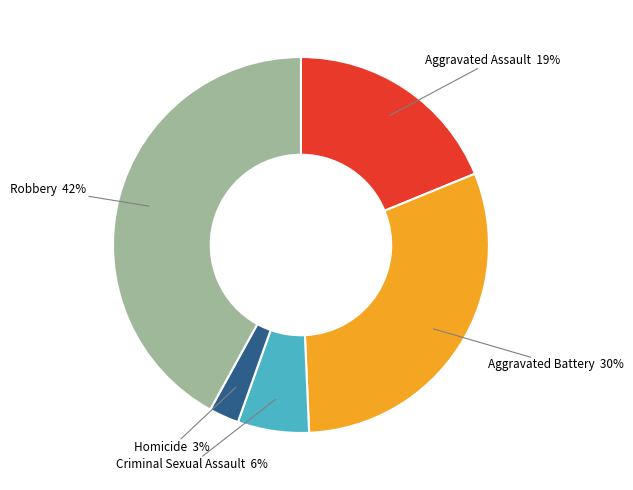

To the nearest percent, what is the average slice percentage?

20%